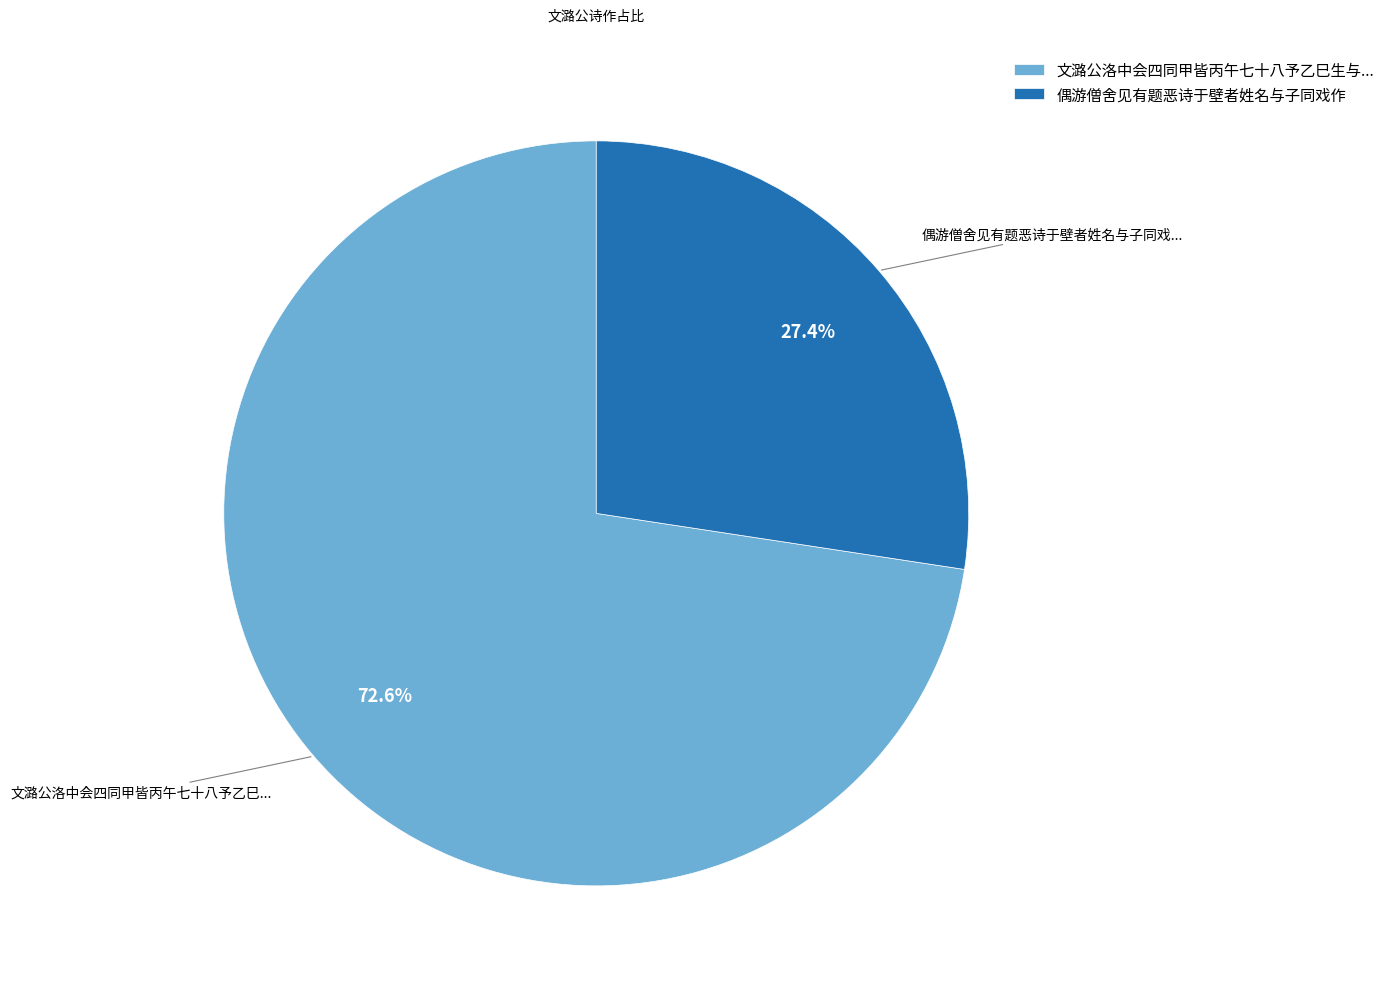

How much of the chart is everything except 文潞公洛中会四同甲皆丙午七十八予乙巳生与...?

27.4%